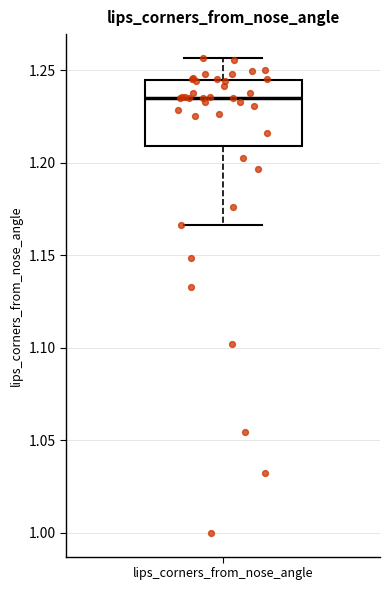

Where does the upper whisker of the box for lips_corners_from_nose_angle end on the y-axis? The values are not printed on the chart, so give them approximately, as read against the axis.

1.255